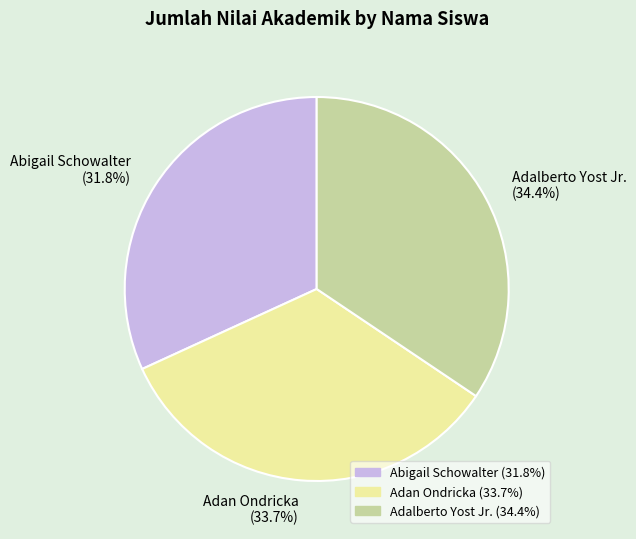

Do Adan Ondricka and Abigail Schowalter together represent more than half of the pie?

Yes